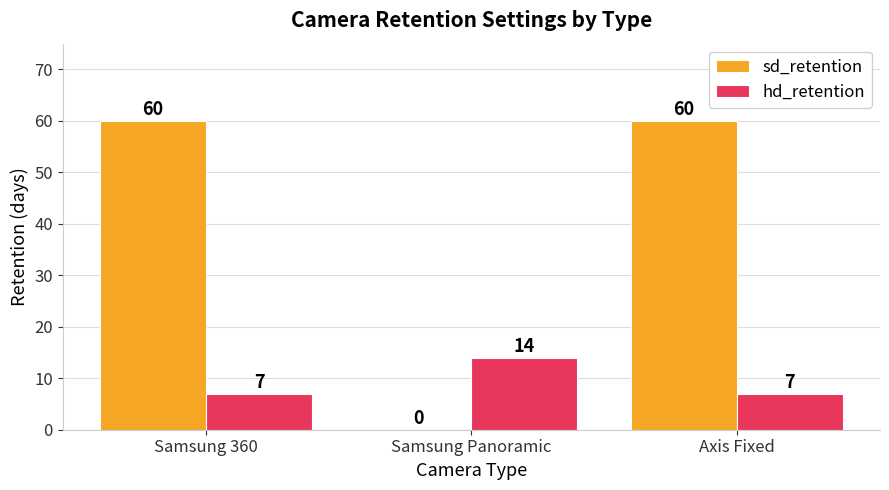

What value does the hd_retention series have at Axis Fixed?

7